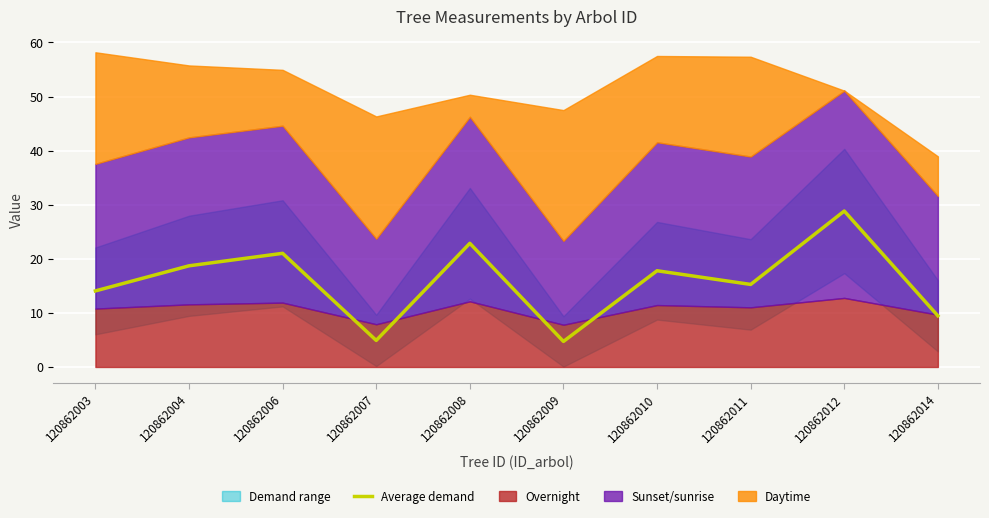

Rank the categories by value from highest to lowest.

120862012, 120862008, 120862006, 120862004, 120862010, 120862011, 120862003, 120862014, 120862007, 120862009